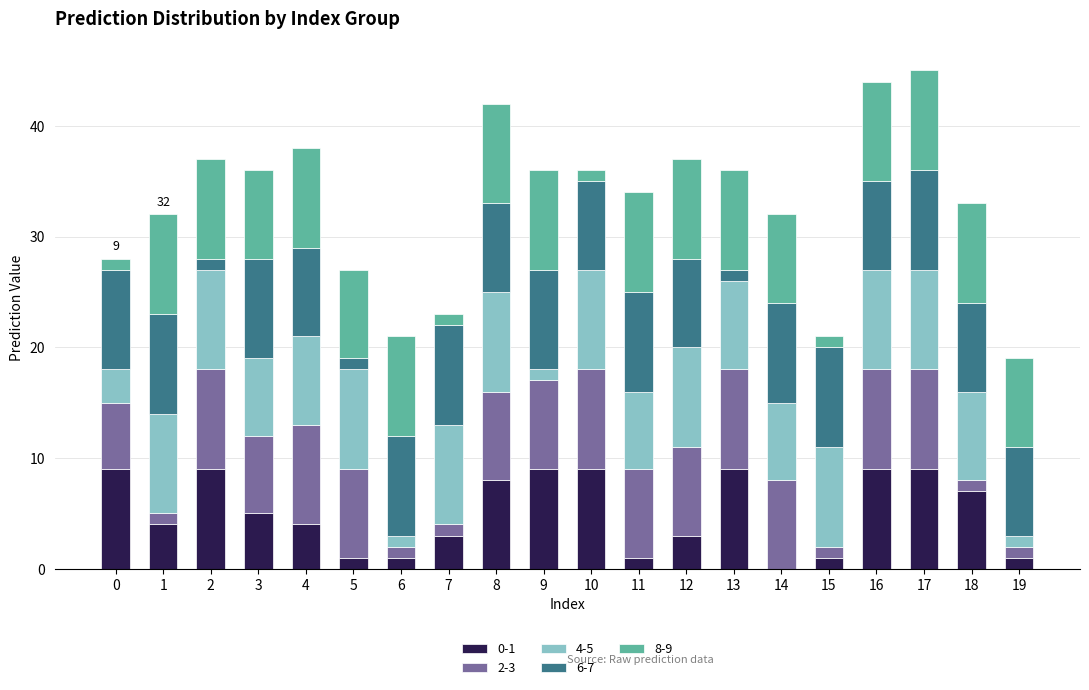

Is it true that 0-1 equals 1 at 4?

False